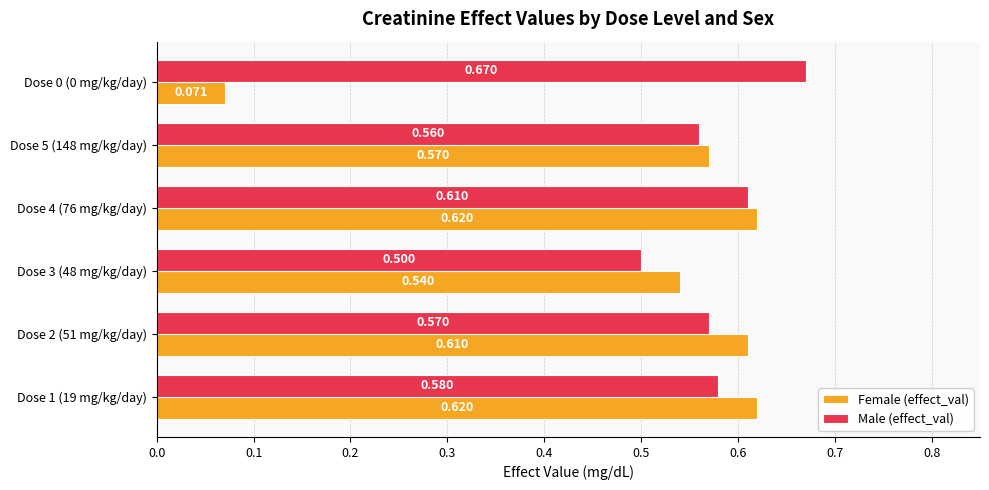

Which series has the largest total across all categories?

Male (effect_val)